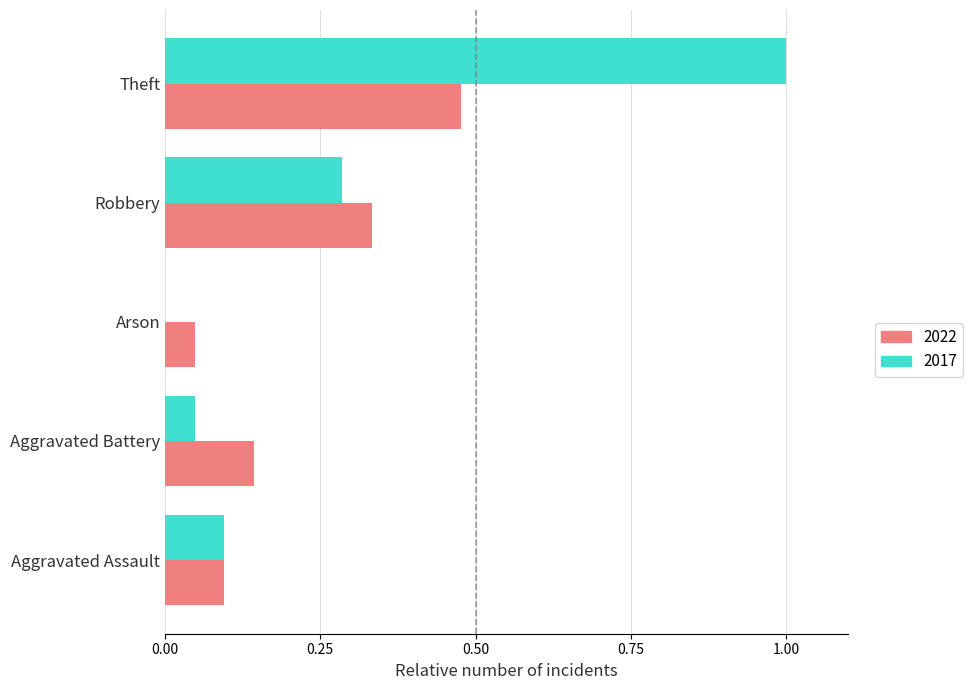

Which series has the largest total across all categories?

2017